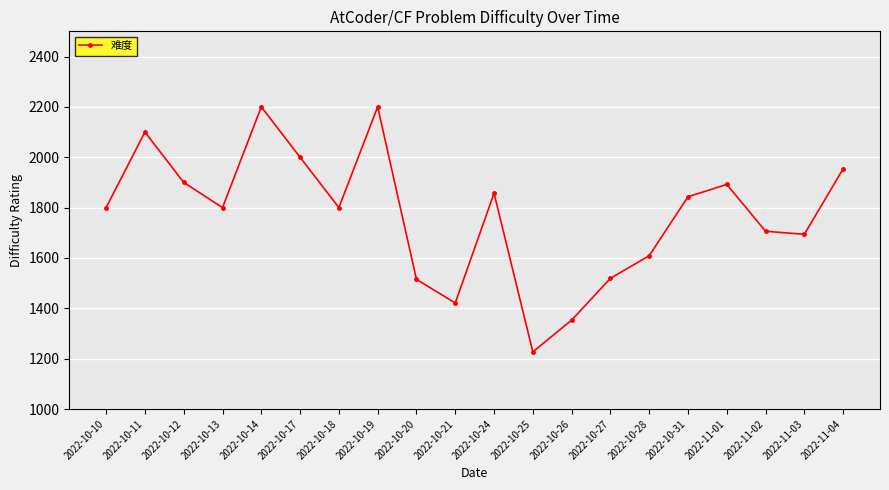

How many points are higher than both their immediate neighbors (excluding endpoints)?

5